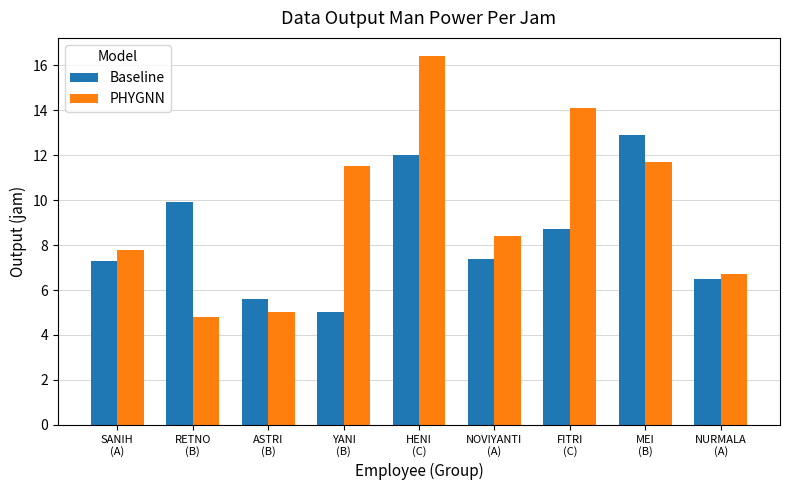

Which series has the largest range (max minus min)?

PHYGNN